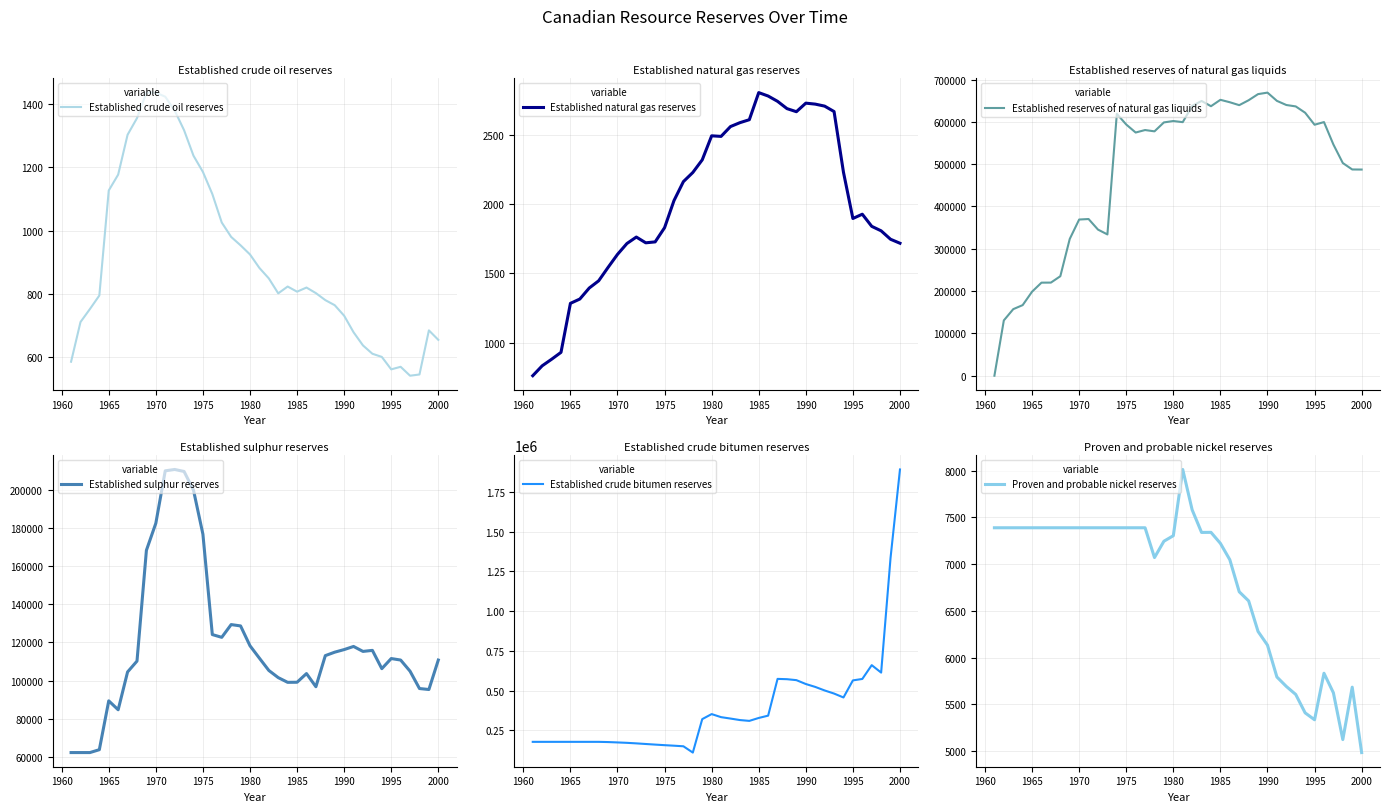

What is the minimum value for Established crude bitumen reserves?

111200